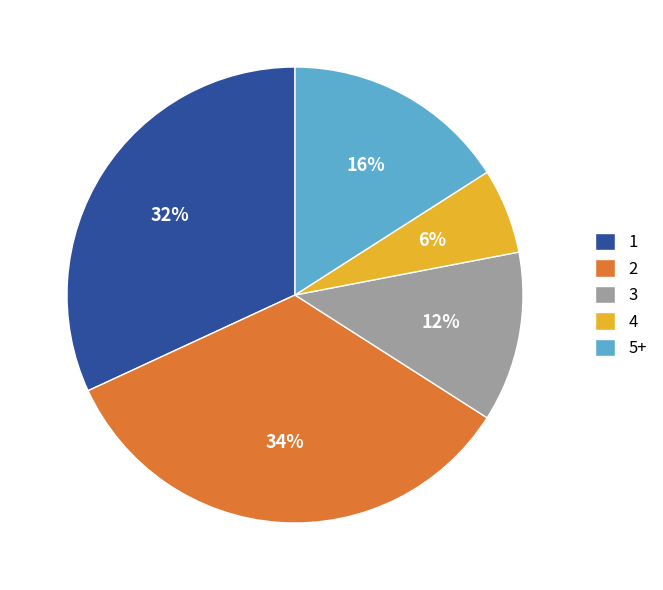

Is there a majority slice in this chart?

No